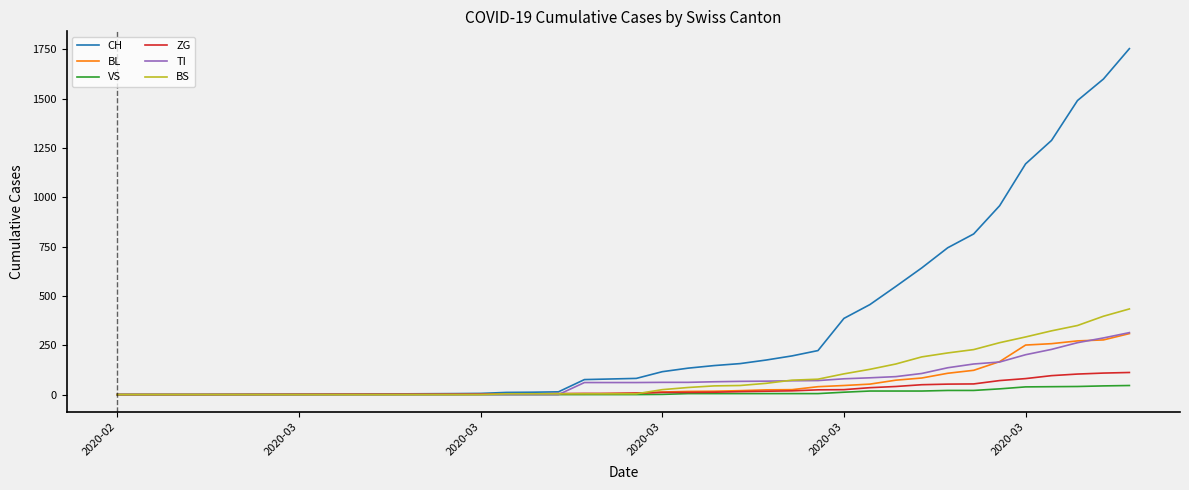

Which series has the largest range (max minus min)?

CH